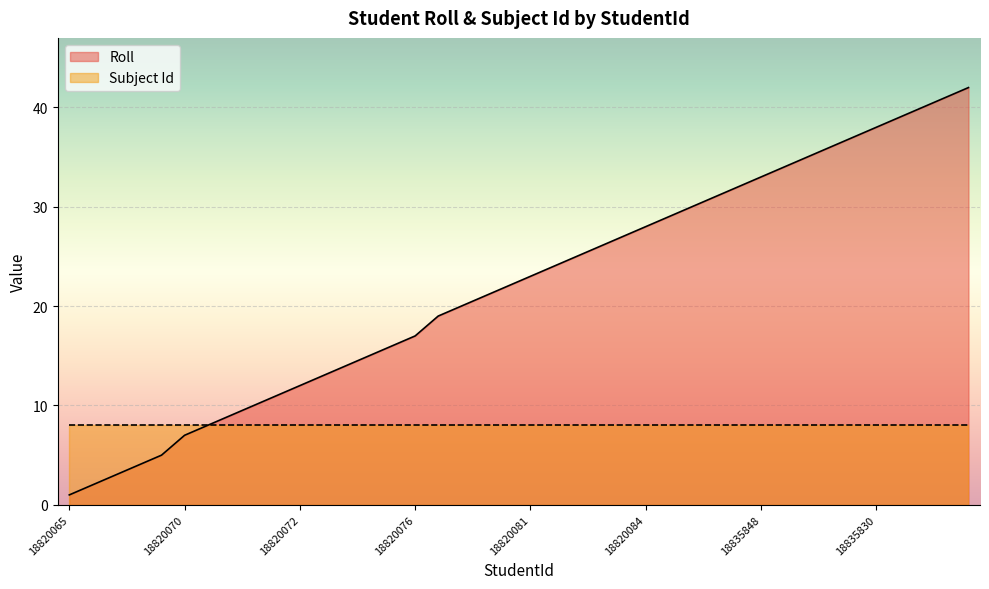

What is the label of the 33rd point from the left?

18820089